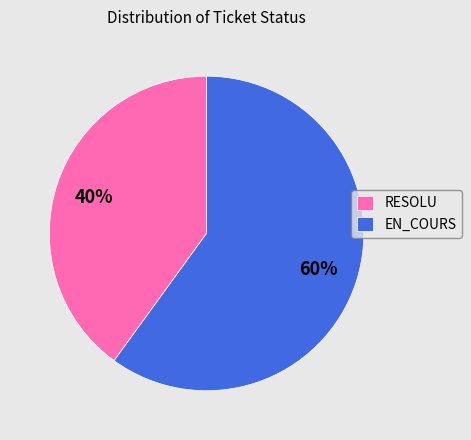

What percentage is the EN_COURS slice, to the nearest percent?

60%